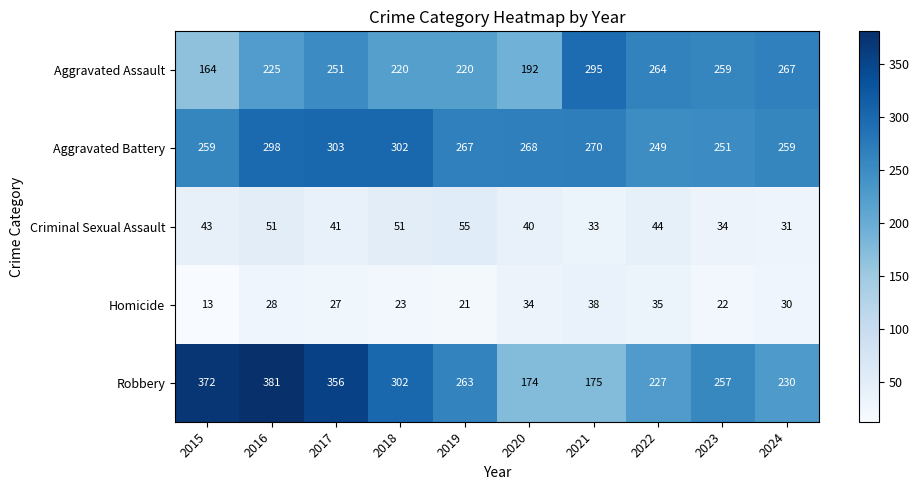

List the series in order of their peak value, lowest first.

Homicide, Criminal Sexual Assault, Aggravated Assault, Aggravated Battery, Robbery